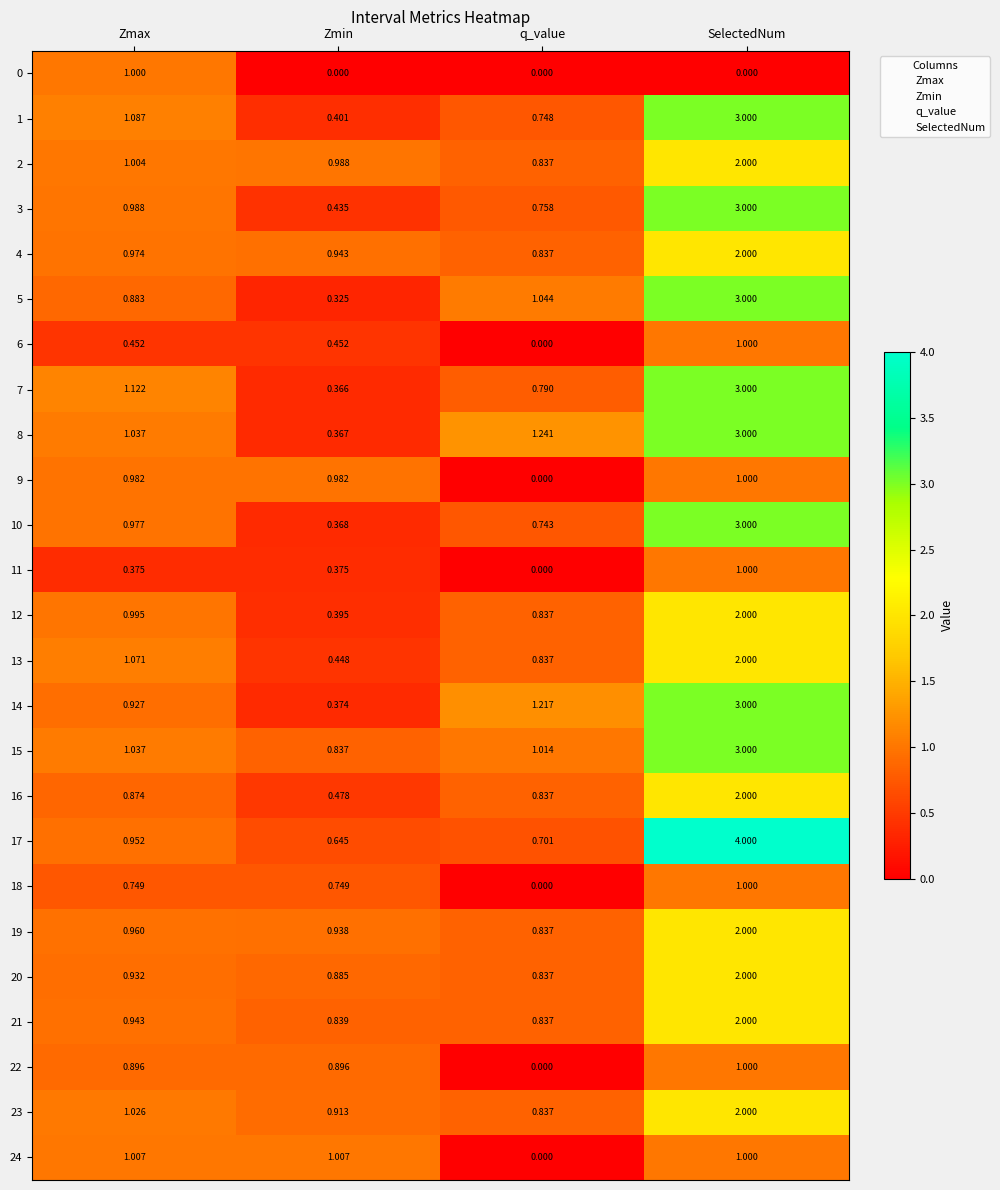

At which category is the sum across all series the highest?

SelectedNum